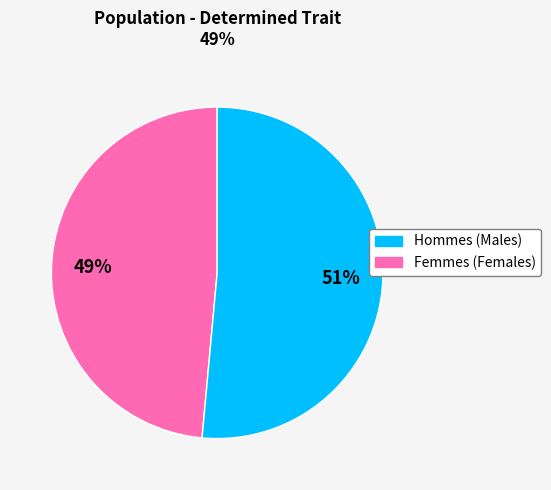

Is there a majority slice in this chart?

Yes